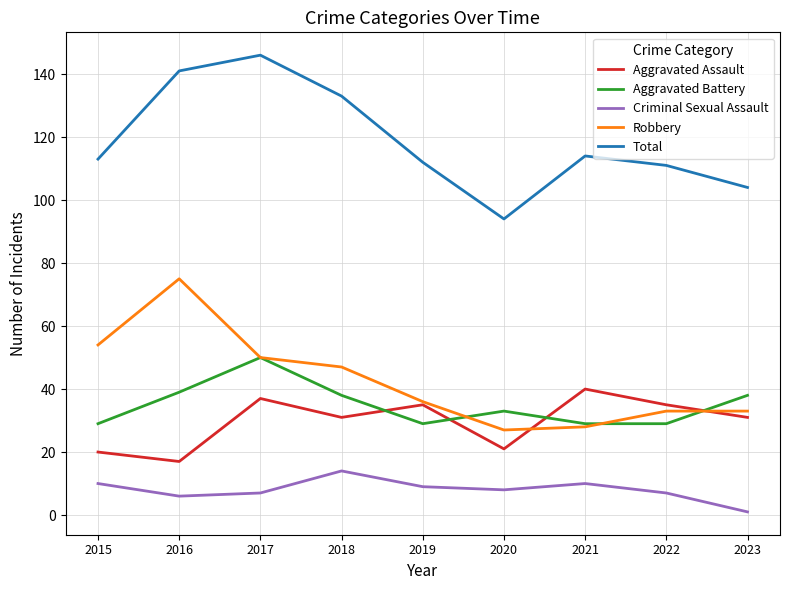

Is the value of Aggravated Assault at 2023 greater than the value of Total at 2022?

No